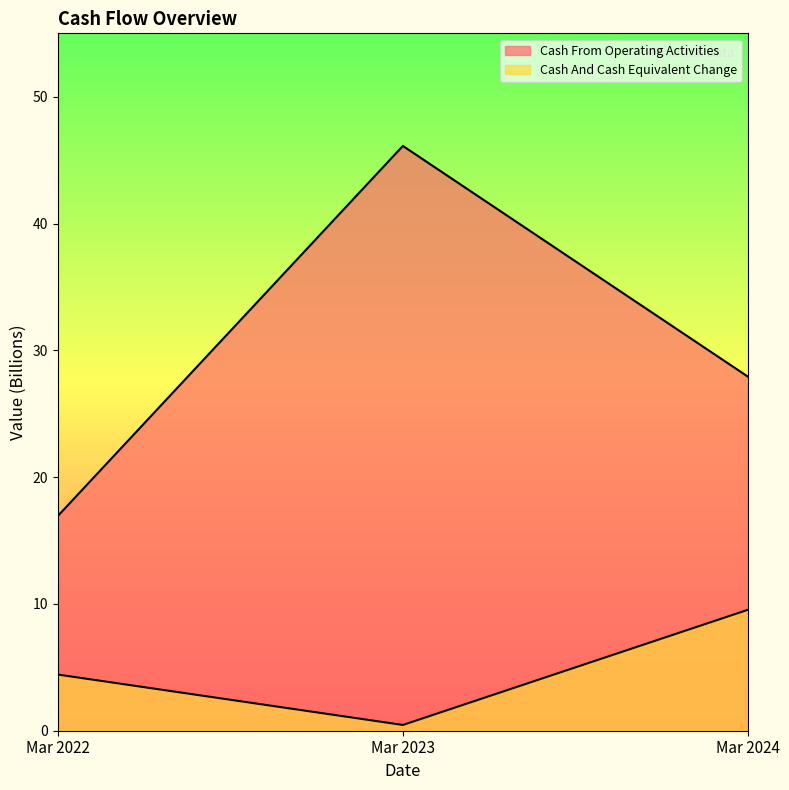

Which series has the largest total across all categories?

Cash From Operating Activities